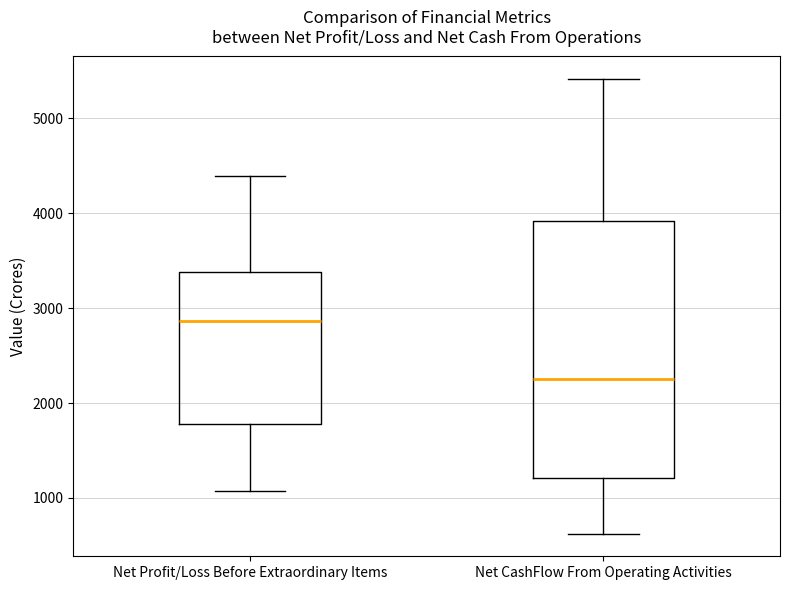

Reading left to right, read every box against the y-axis: the position of its median line, the range the box covers, and the ends of its whiskers. The values are not printed on the chart, so give them approximately, as read against the axis.

Net Profit/Loss Before Extraordinary Items: median 2900, box 1800 to 3400, whiskers 1100 to 4400
Net CashFlow From Operating Activities: median 2300, box 1200 to 3900, whiskers 600 to 5400